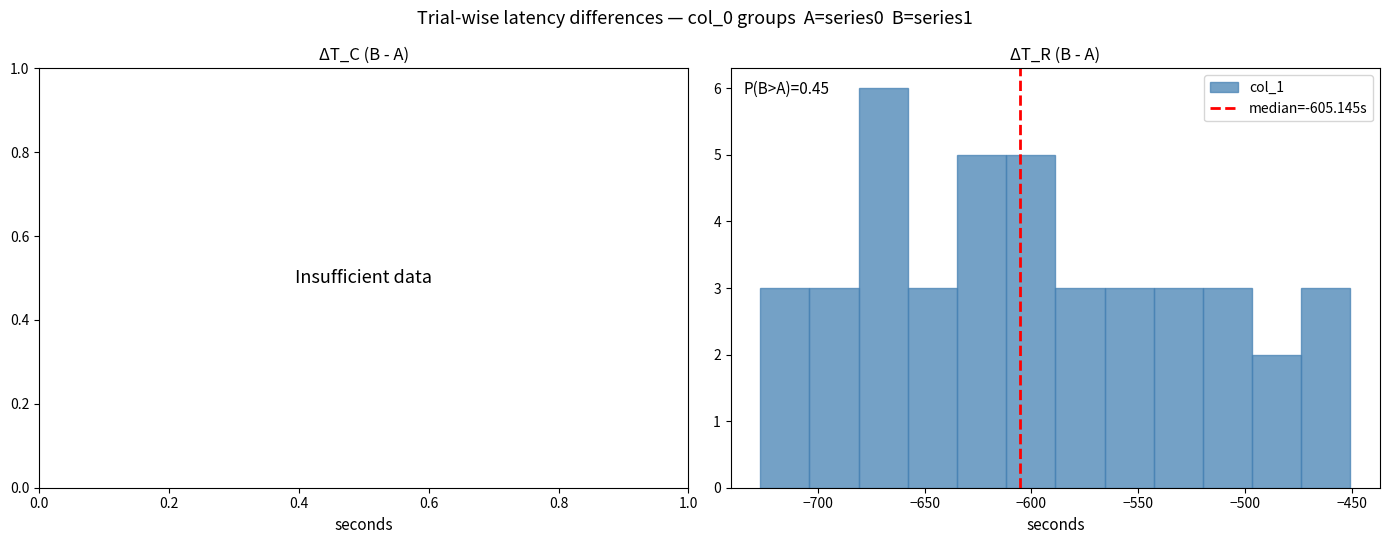

Over which range of the x-axis is the bar tallest?

-680 to -660